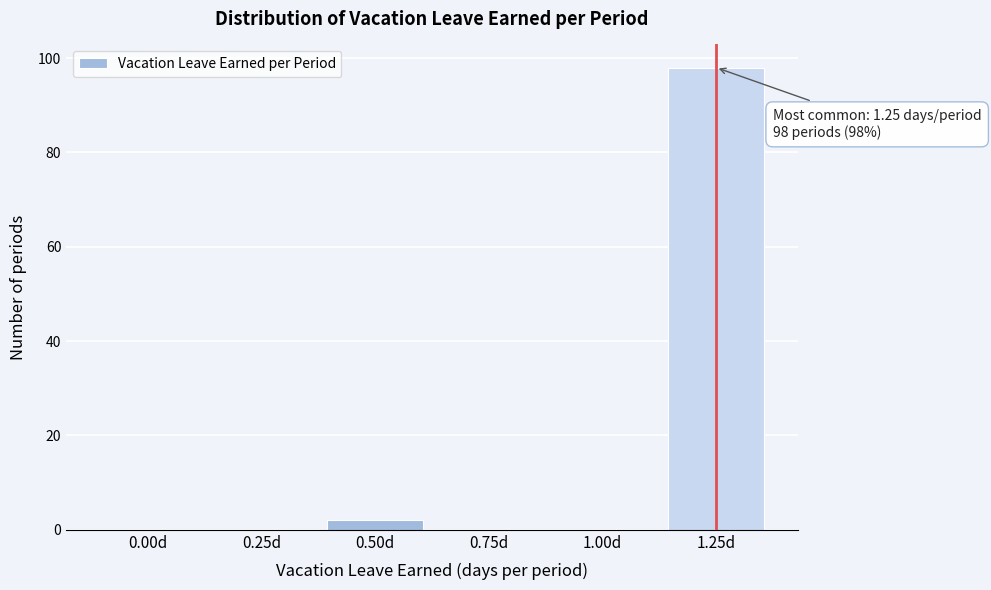

Reading left to right, list all the values displayed in this chart.

0.00d=0	0.25d=0	0.50d=2	0.75d=0	1.00d=0	1.25d=98